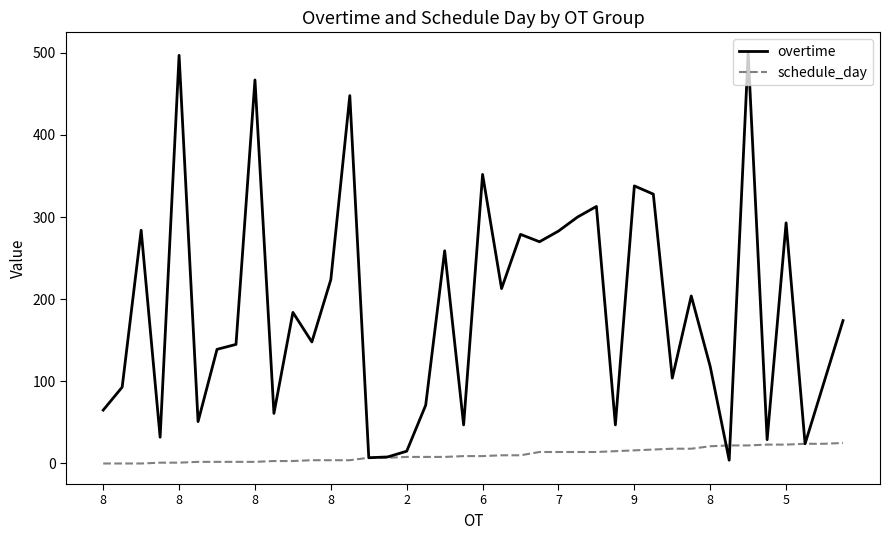

In overtime, how many points are higher than both neighbors (excluding endpoints)?

13